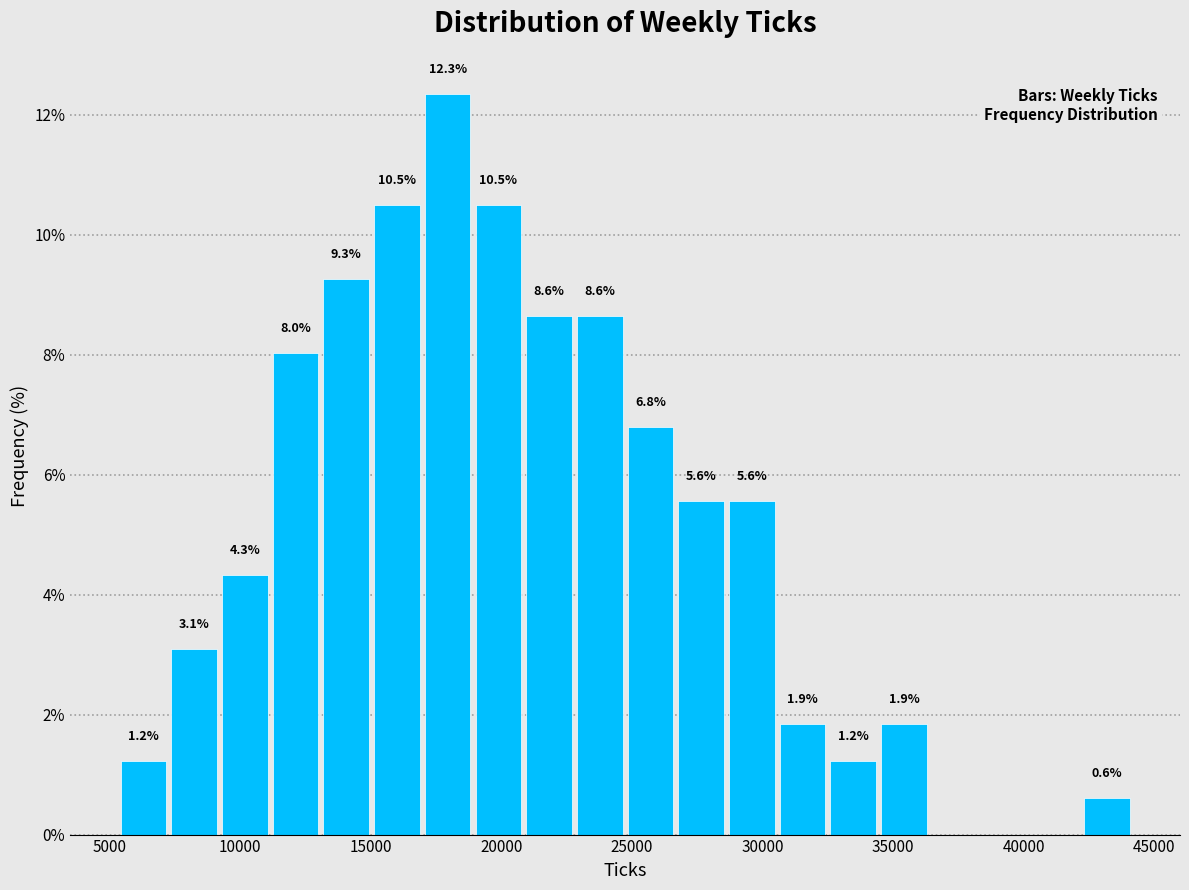

Around what value on the x-axis is the tallest bar? Give the approximate position of its centre, as read against the axis.

18000